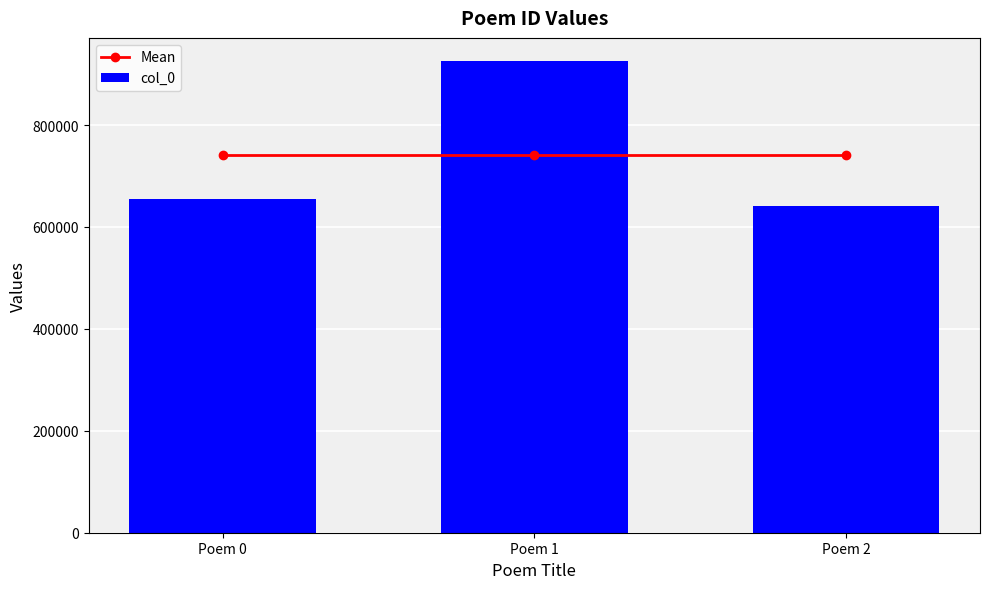

What is the spread (max minus min) of values at Poem 2?

98275